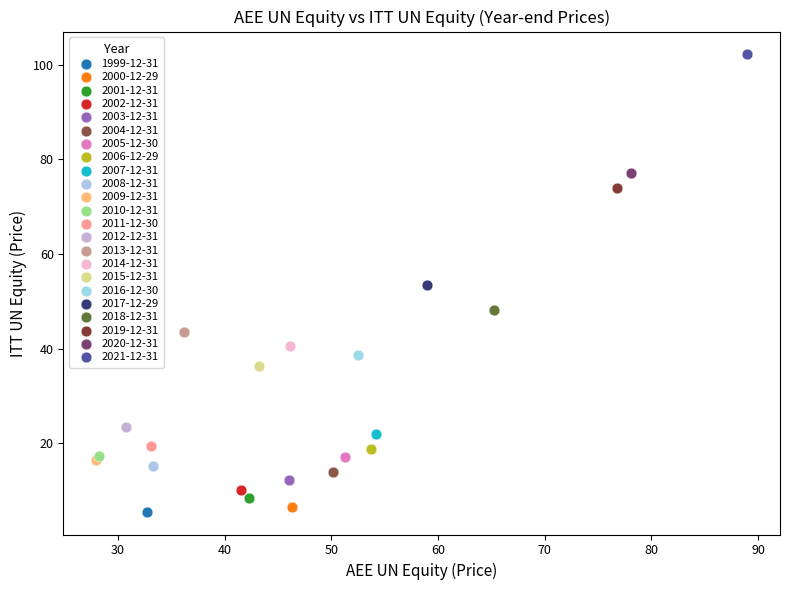

Which series contains the lowest Y value?

1999-12-31